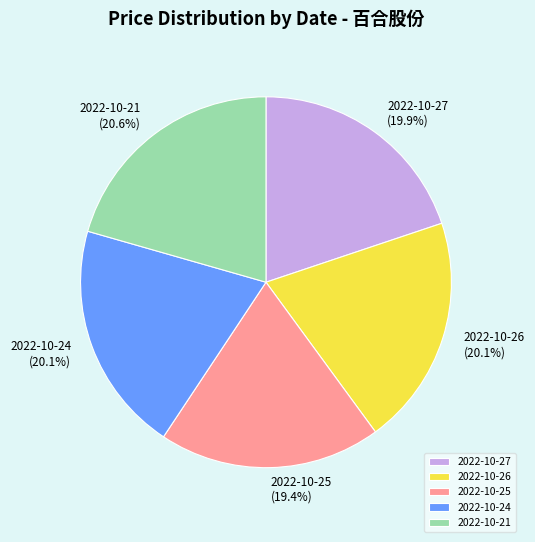

What percentage is NOT represented by 2022-10-25?

80.6%